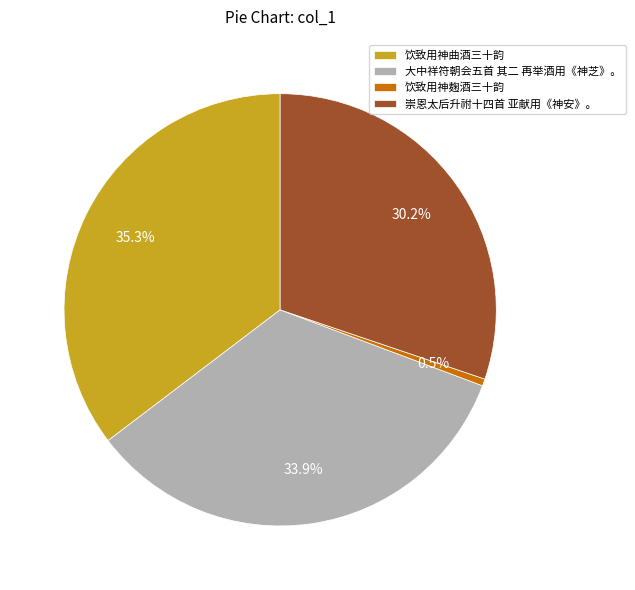

Does 大中祥符朝会五首 其二 再举酒用《神芝》。 represent more than half of the total?

No